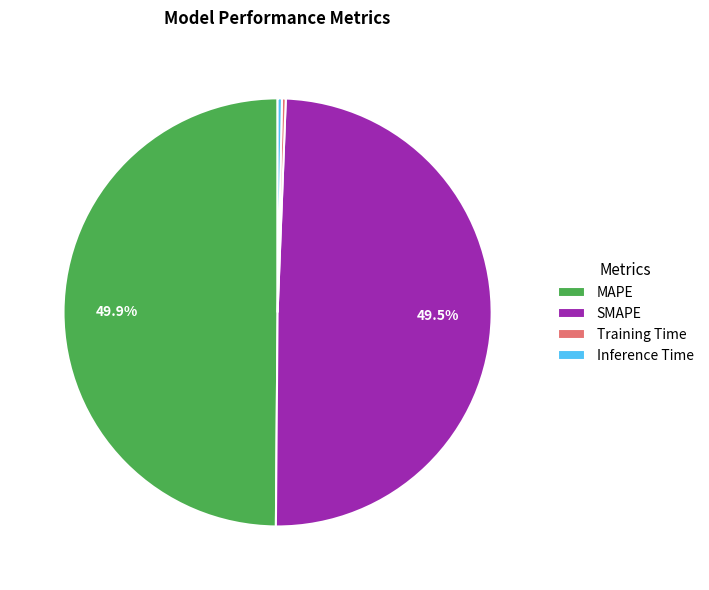

What percentage is the SMAPE slice, to the nearest percent?

50%